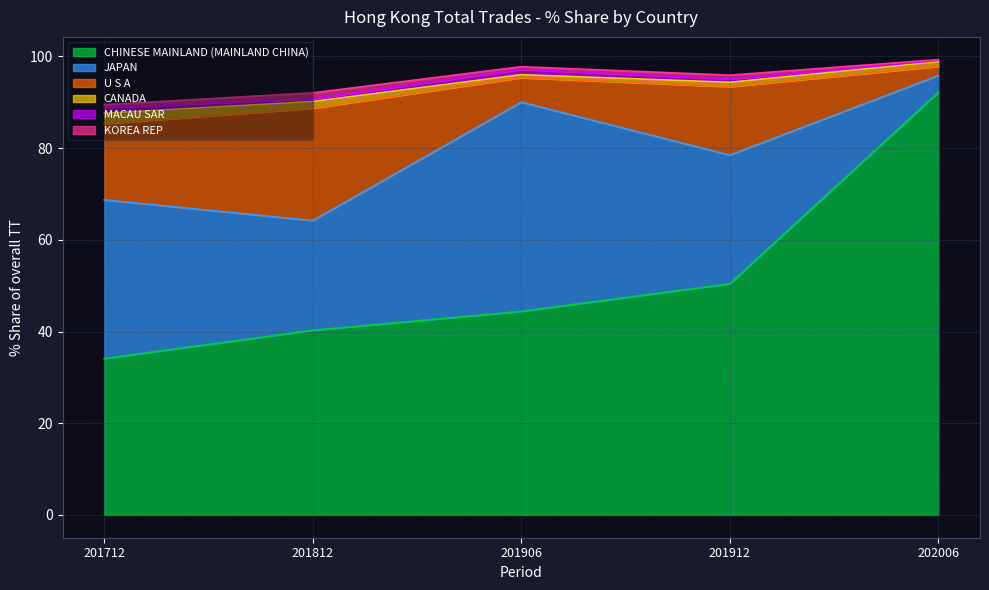

What is the highest value of the CHINESE MAINLAND (MAINLAND CHINA) series?

92.2